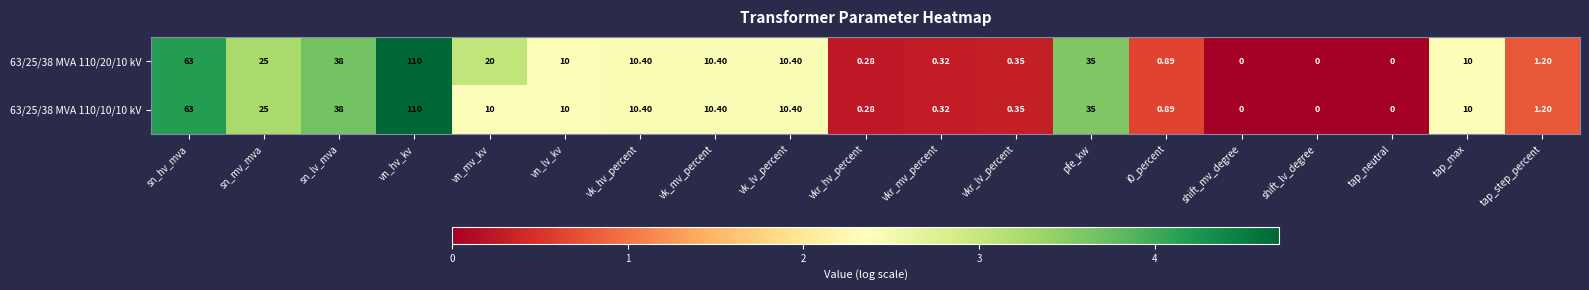

What is the total value across all series at sn_lv_mva?

76.0